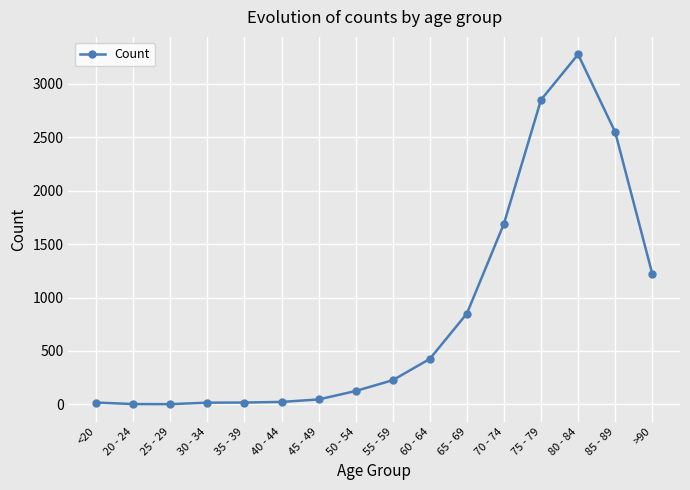

Where is the data nearest to the value 1638?

70 - 74